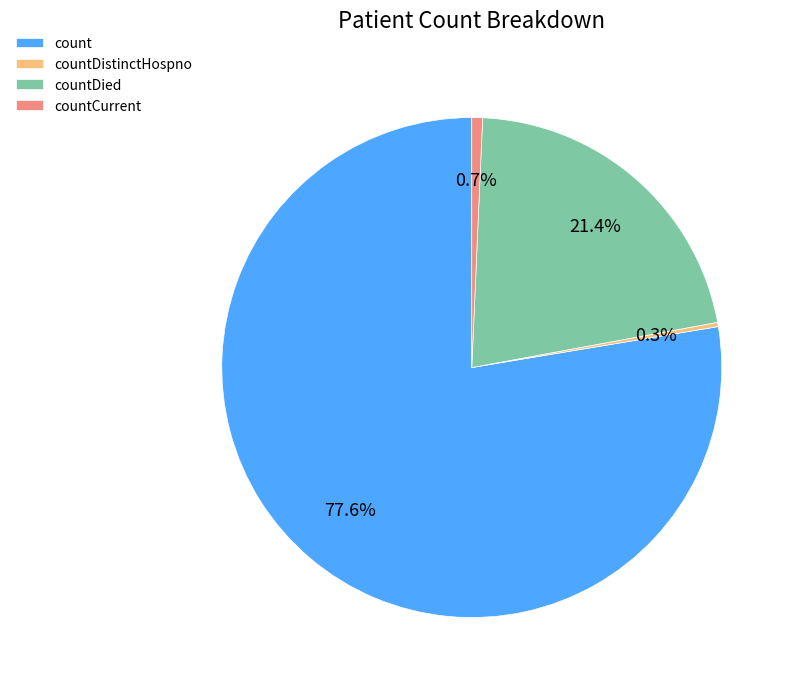

The countCurrent slice represents 14% of the pie. True or false?

False